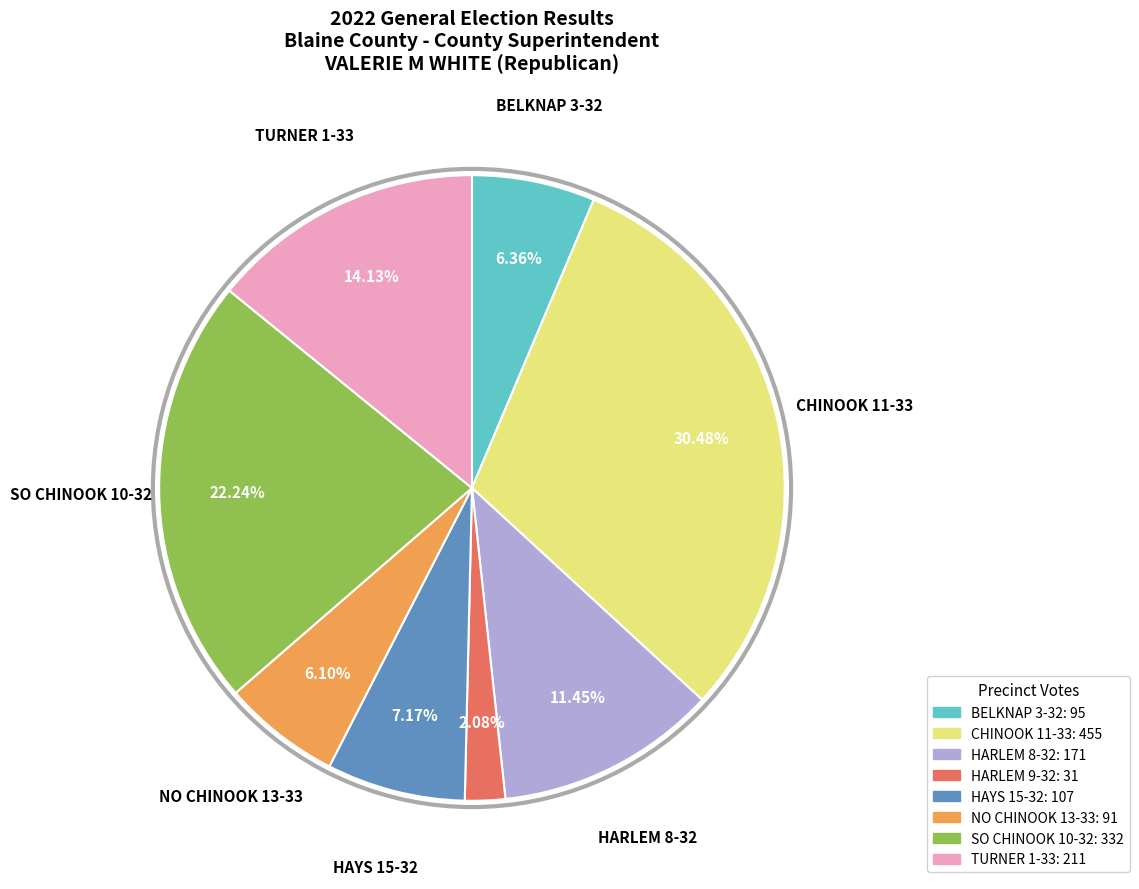

To the nearest percent, what is the average slice percentage?

12%